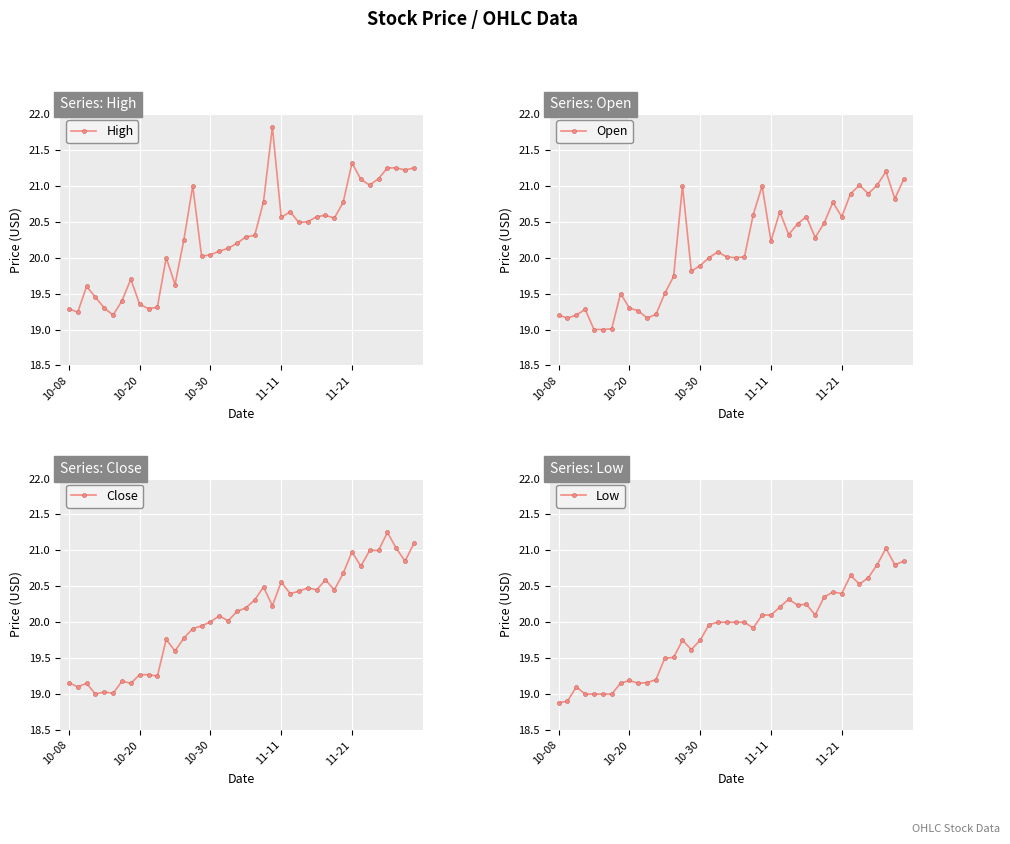

True or false: Low and High intersect in this chart.

False